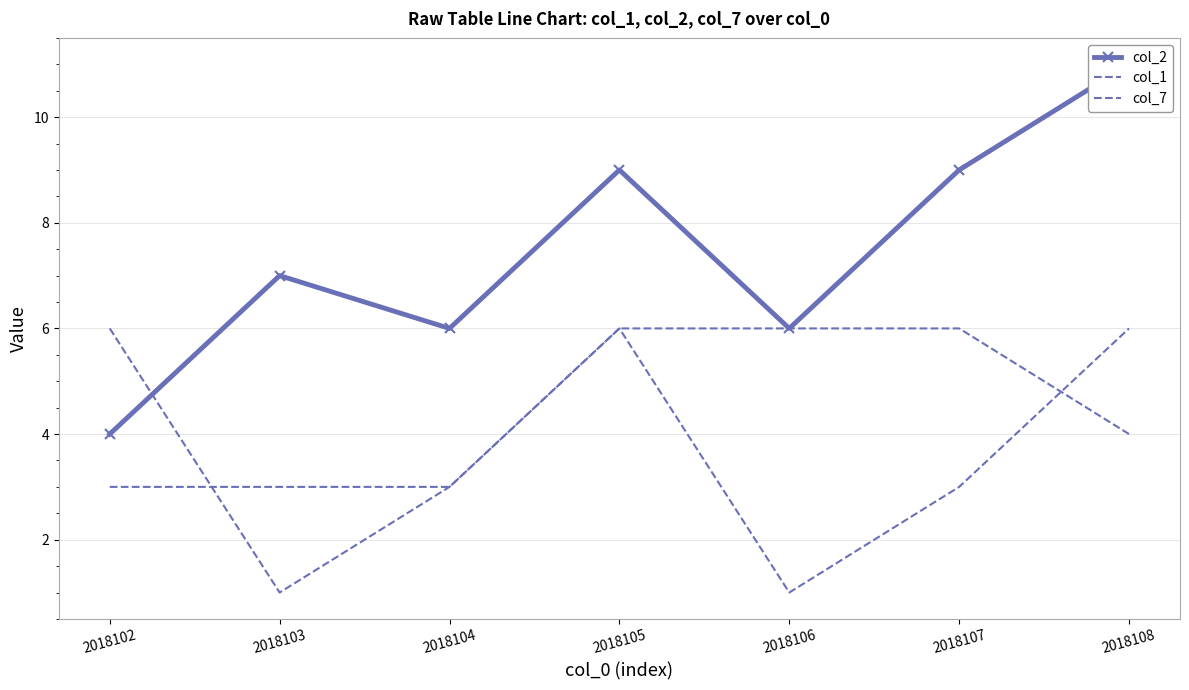

At which label is col_1 closest to 3?

2018104